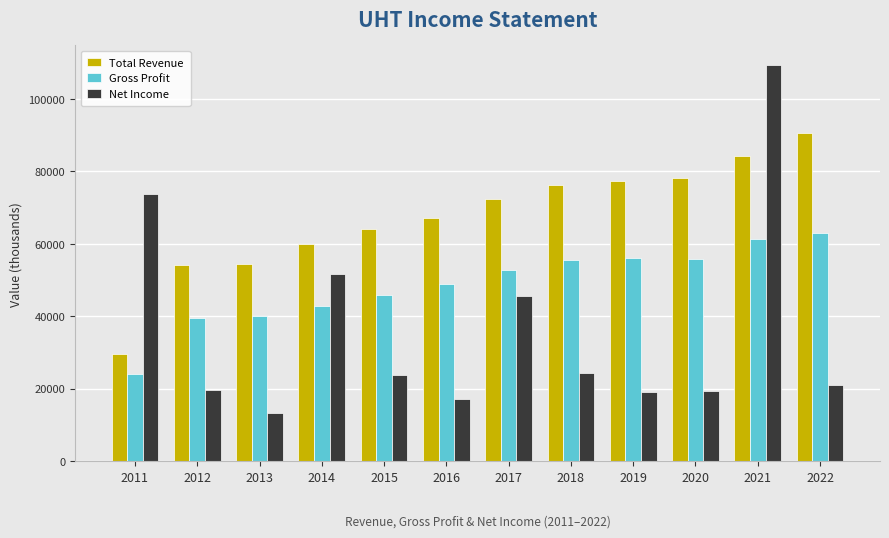

The Net Income series shows 11433 at 2012. True or false?

False